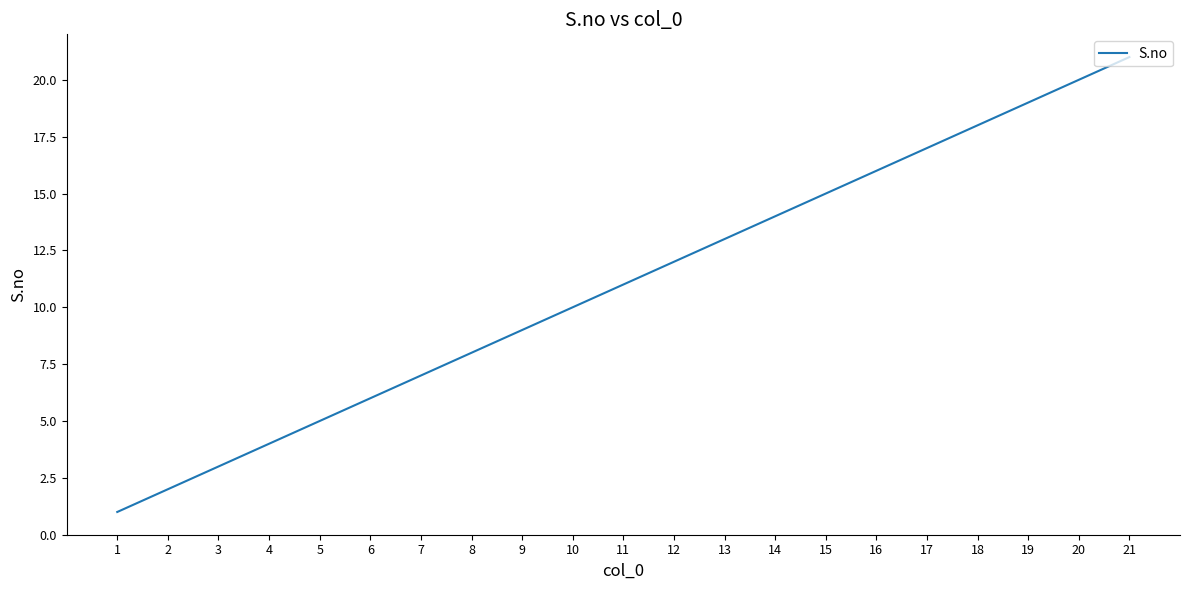

Which category has the lowest value across all series?

1